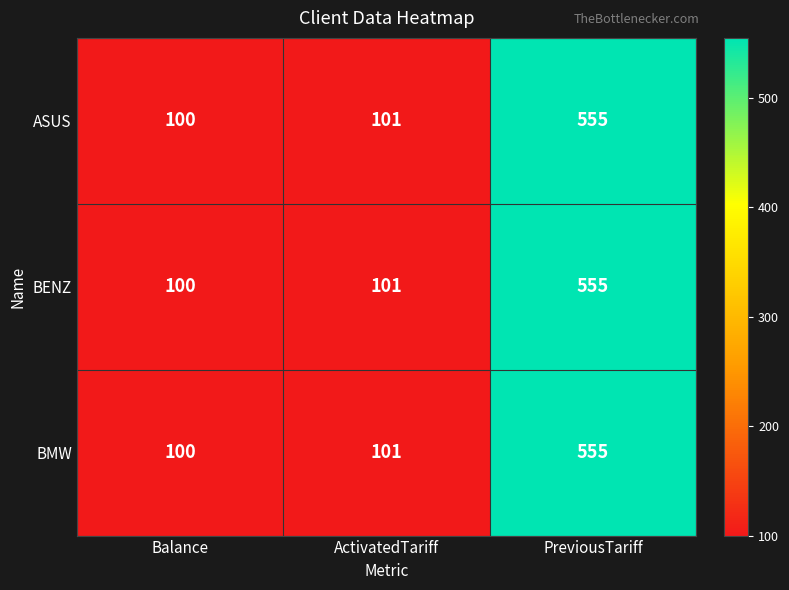

What value does the ASUS series have at ActivatedTariff, to the nearest 50?

100